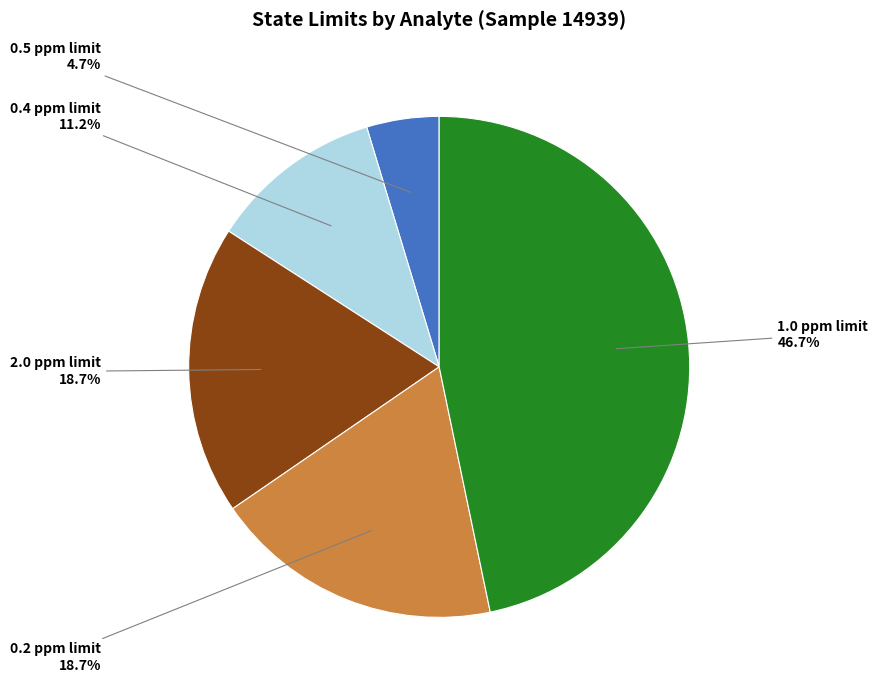

Is there any slice that represents more than half of the pie?

No